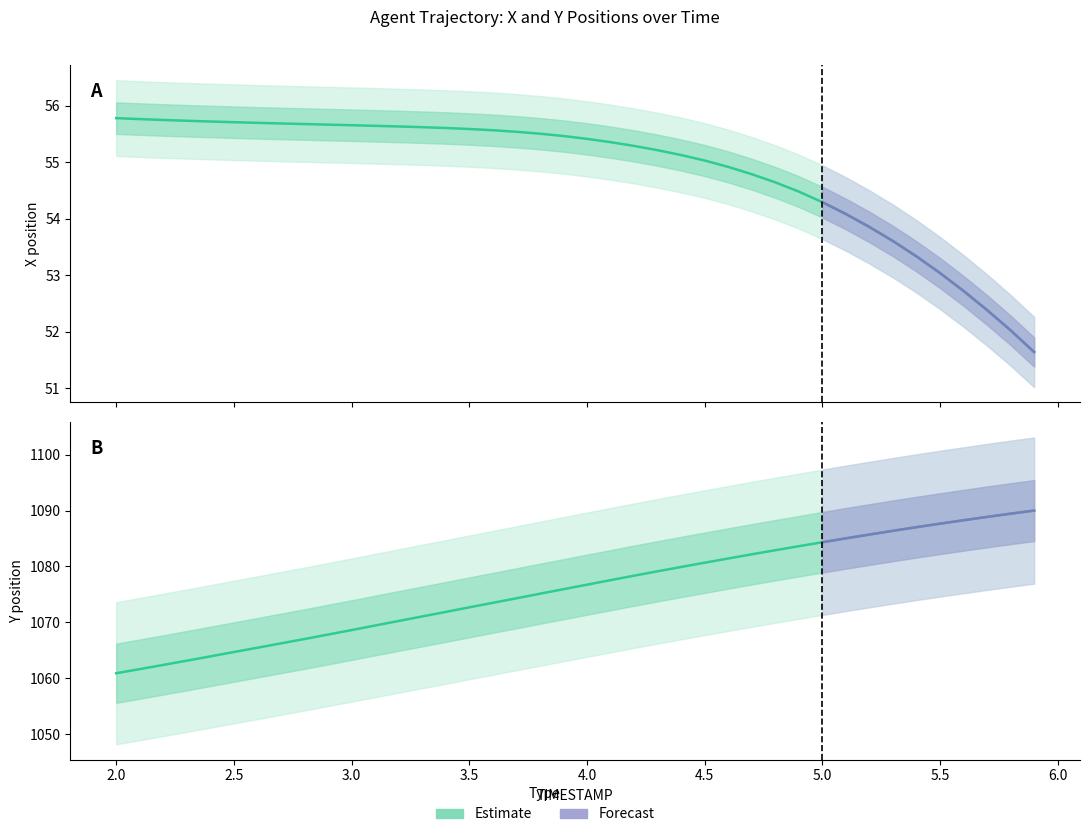

What is the difference between the maximum and minimum values in the X series?

4.1